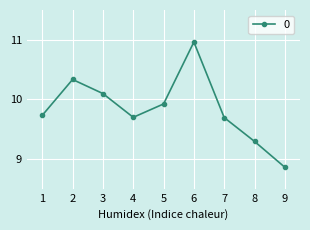

What is the ratio of the value at 8 to the value at 4?

1.0